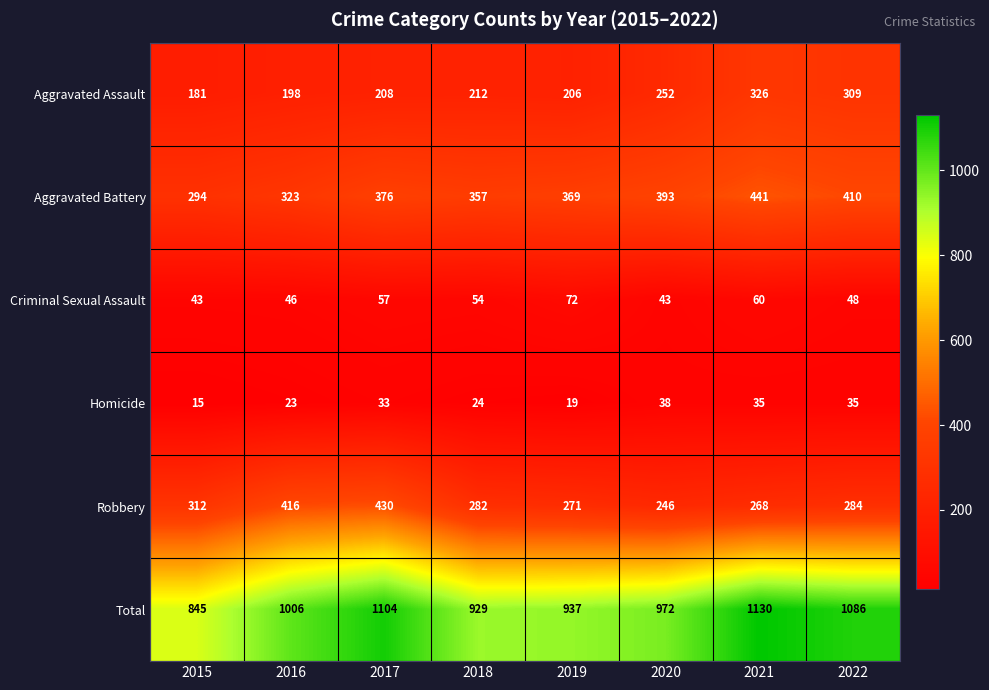

What is the minimum value for Homicide?

15